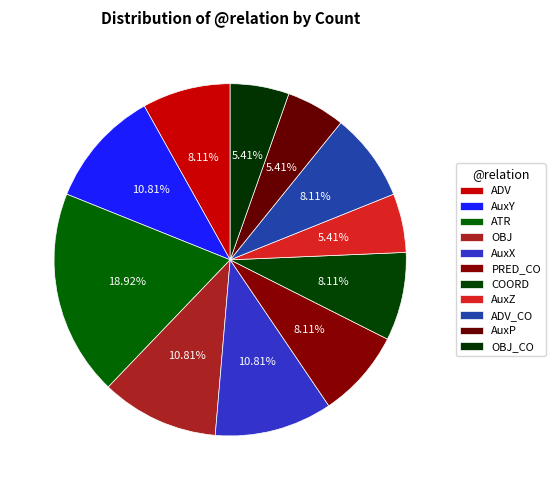

How many segments does this pie chart have?

11